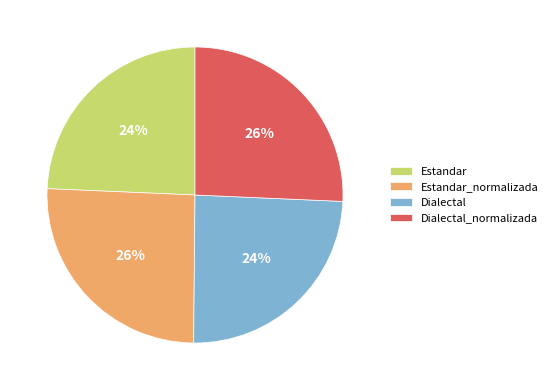

To the nearest percent, what portion does Estandar_normalizada represent?

26%